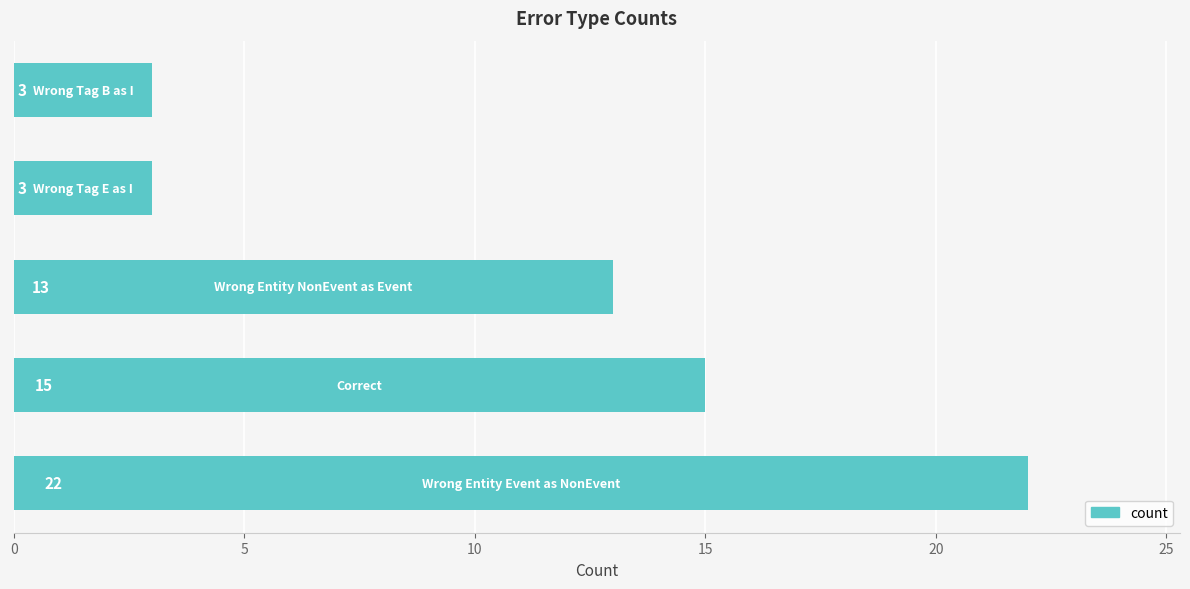

What is the greatest value displayed?

22